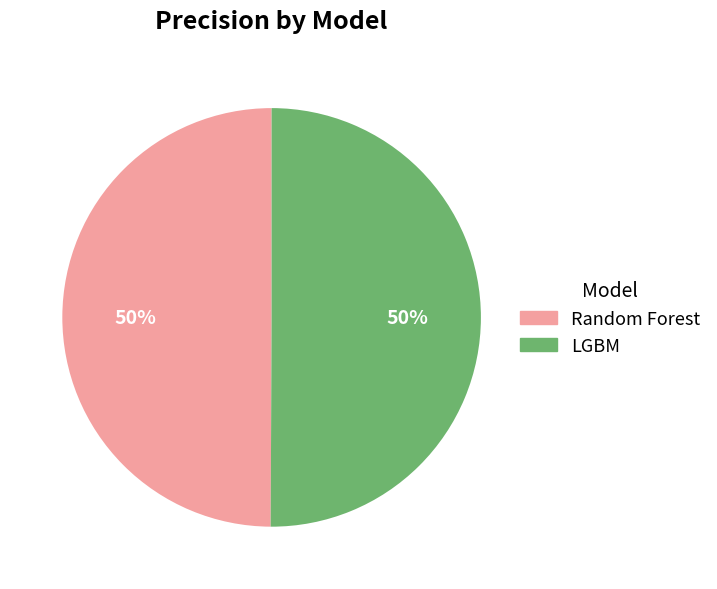

To the nearest percent, what portion does Random Forest represent?

50%